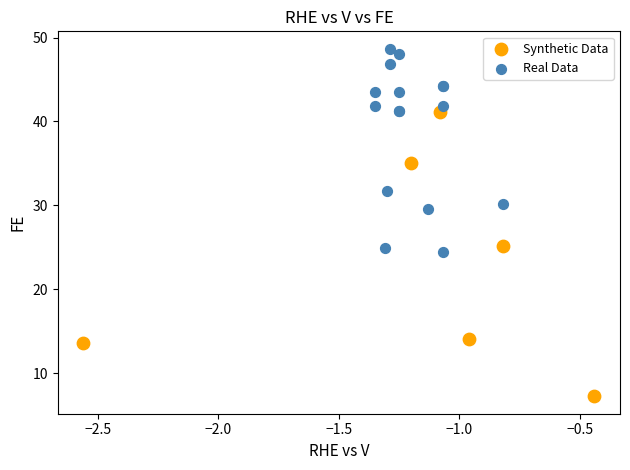

What are all the series names shown in the legend?

Synthetic Data, Real Data